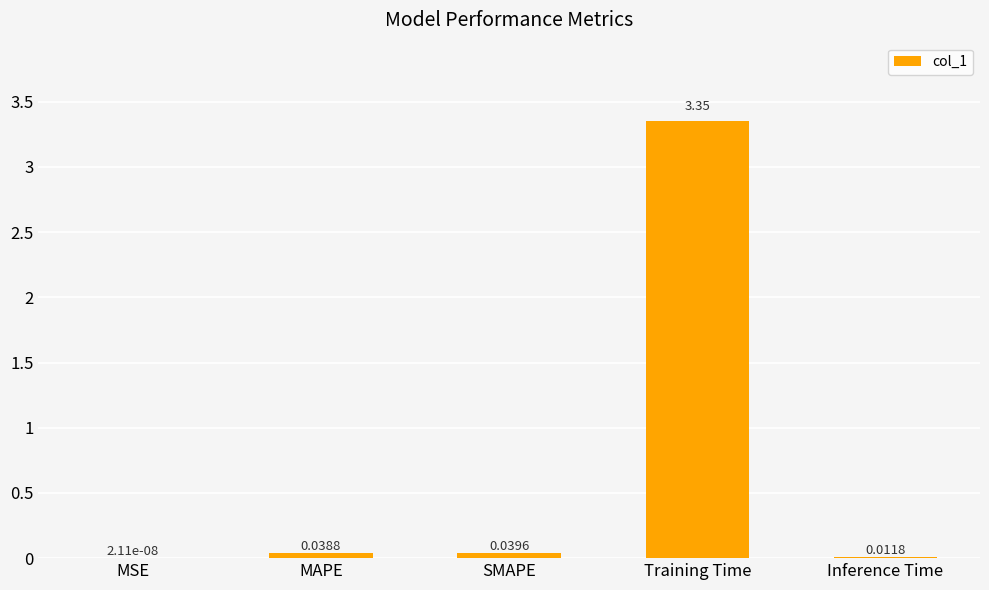

Which category has the highest value across all series?

Training Time